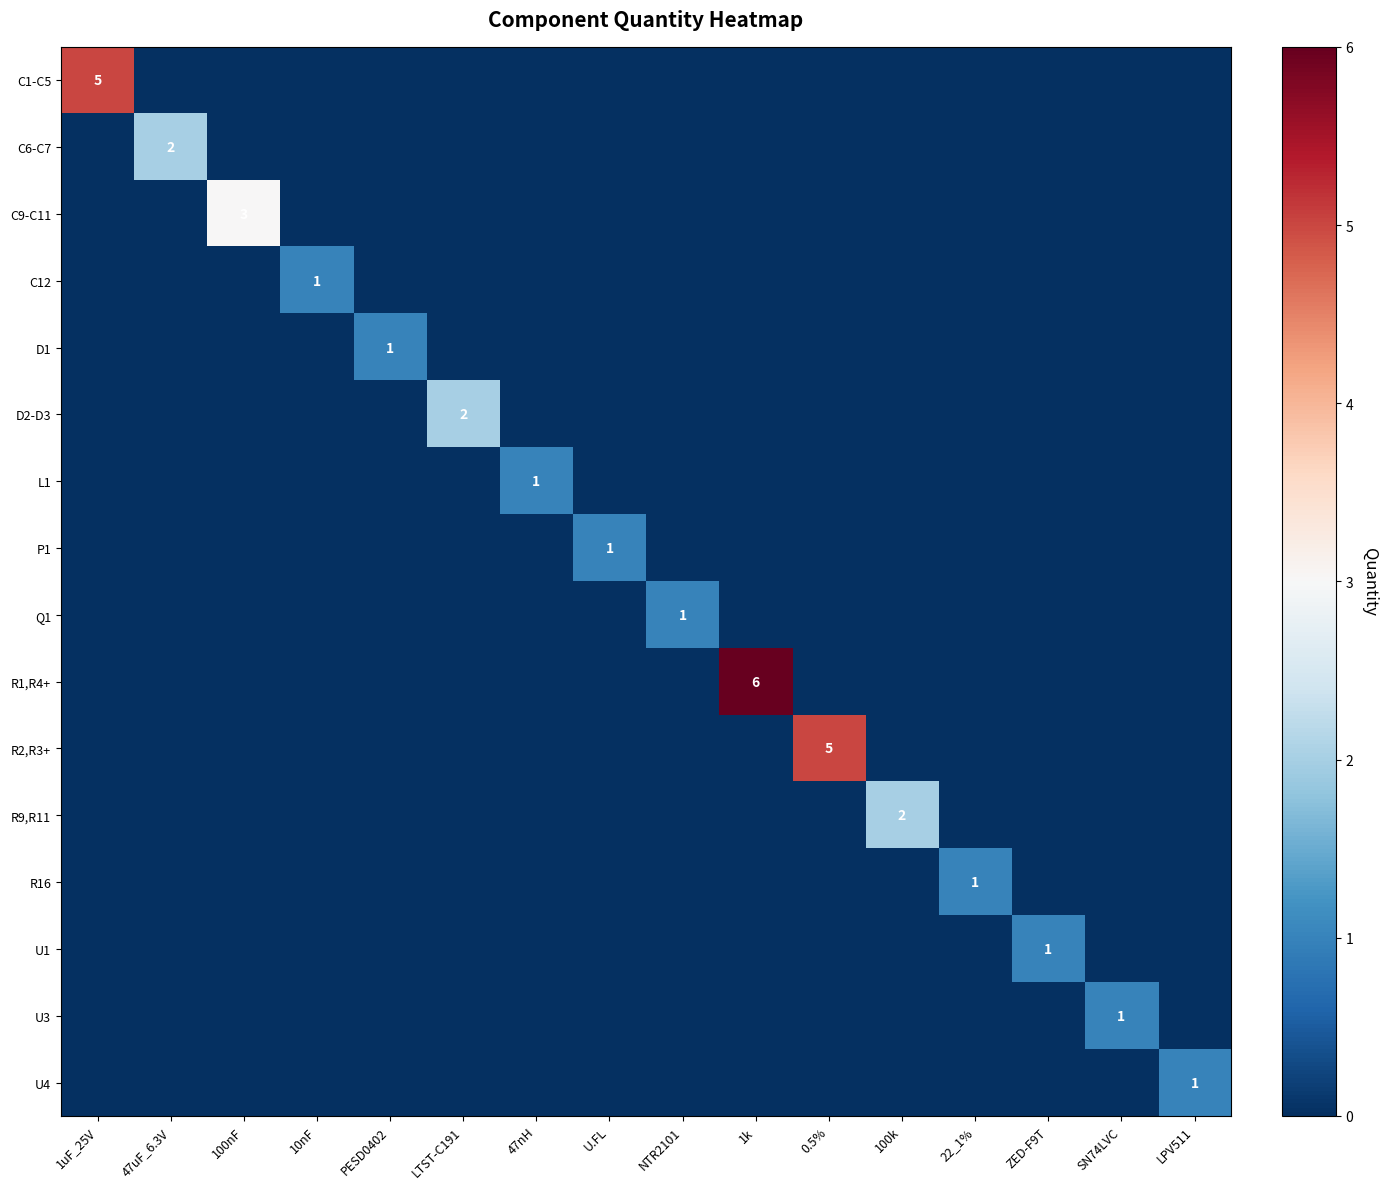

What is the difference between the maximum and second lowest values in the D1 series?

1